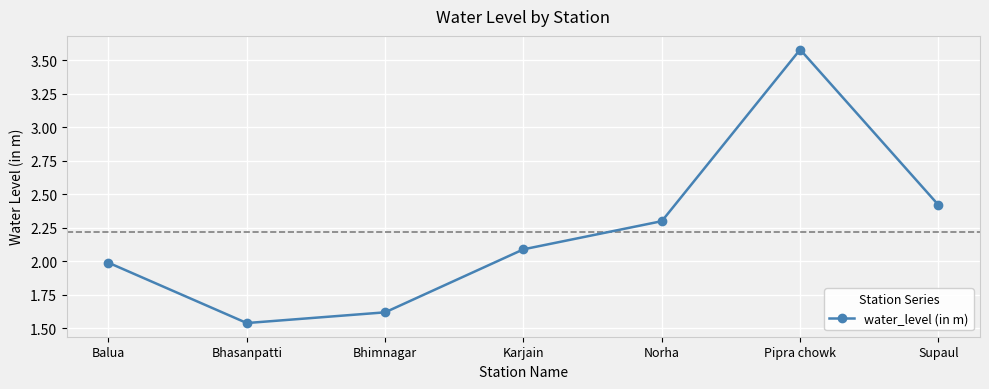

How many lines are shown in the chart?

1